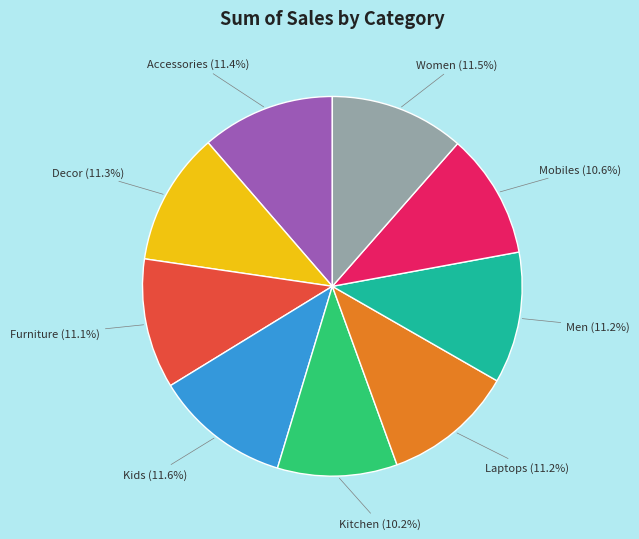

Does any single category account for the majority?

No